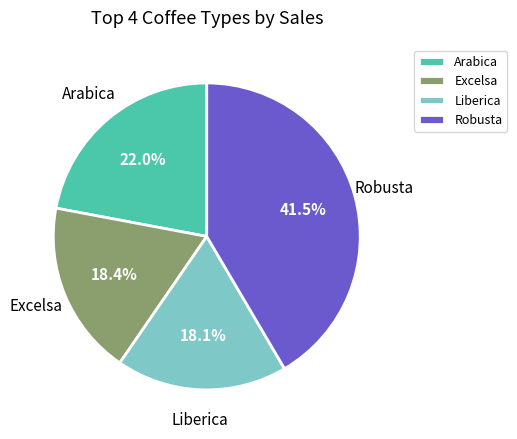

How much of the chart is everything except Arabica?

78.0%